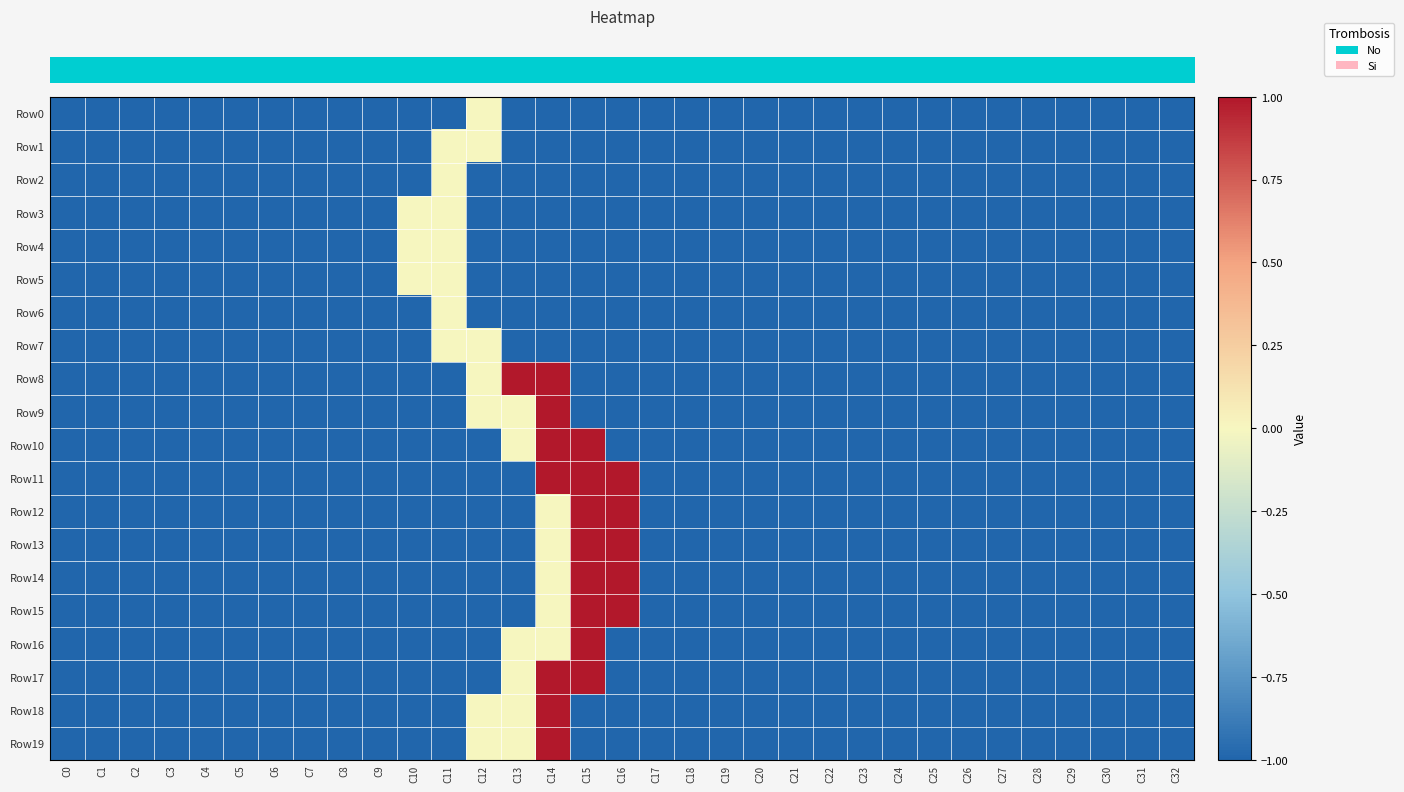

Which has a higher value, C10 or C26?

C10